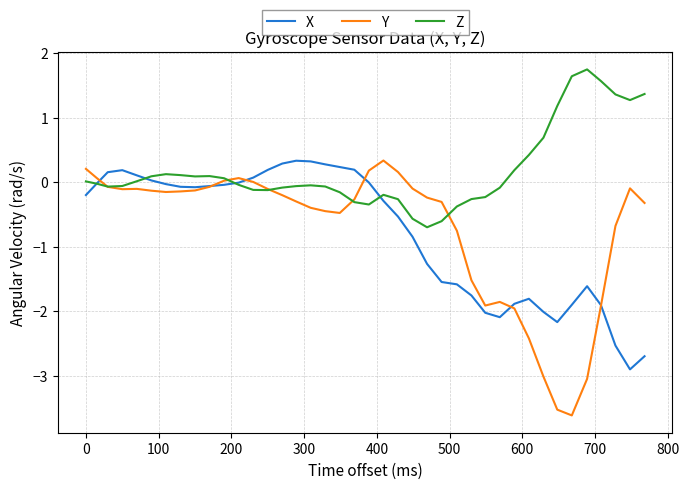

Which series has the widest spread of values?

Y